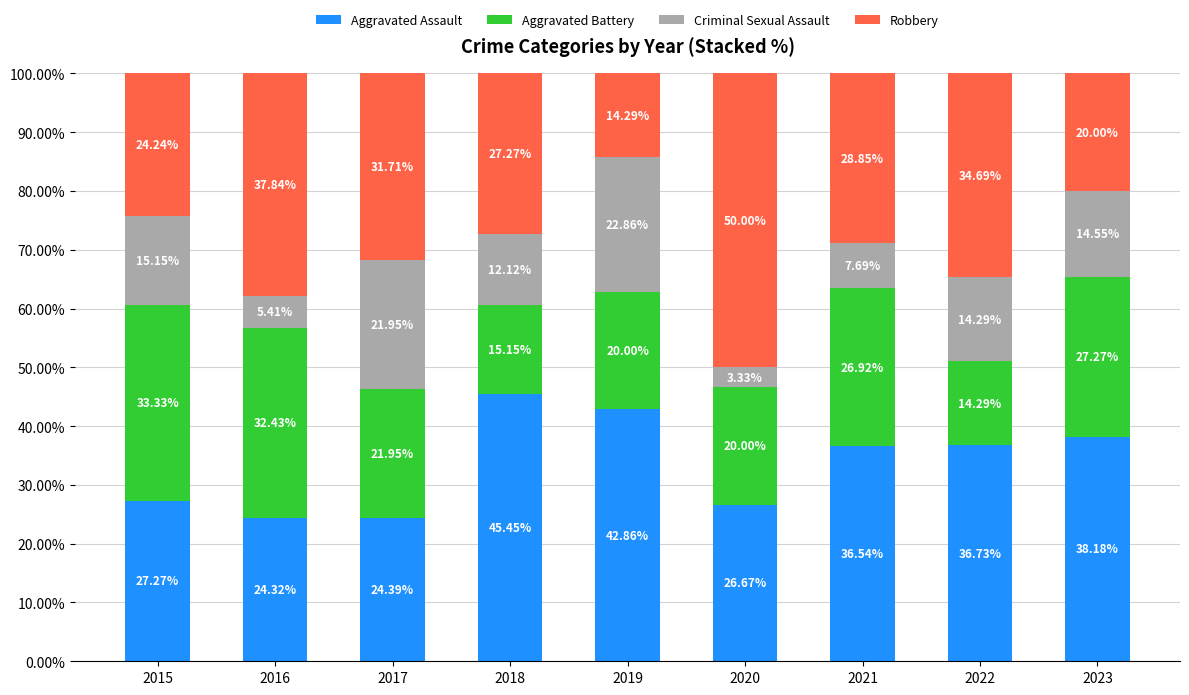

What is the difference between the maximum and minimum values in the Aggravated Assault series?

21.1